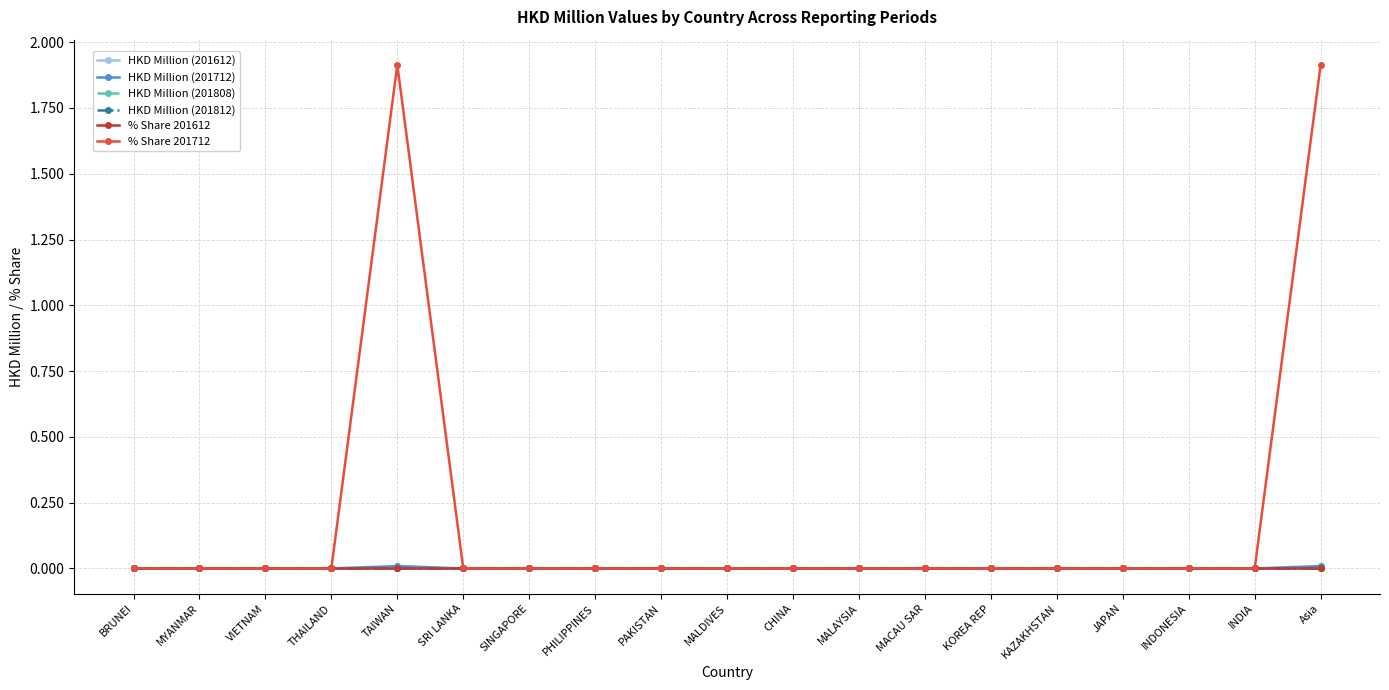

Is this an area chart (filled region under the line)?

No